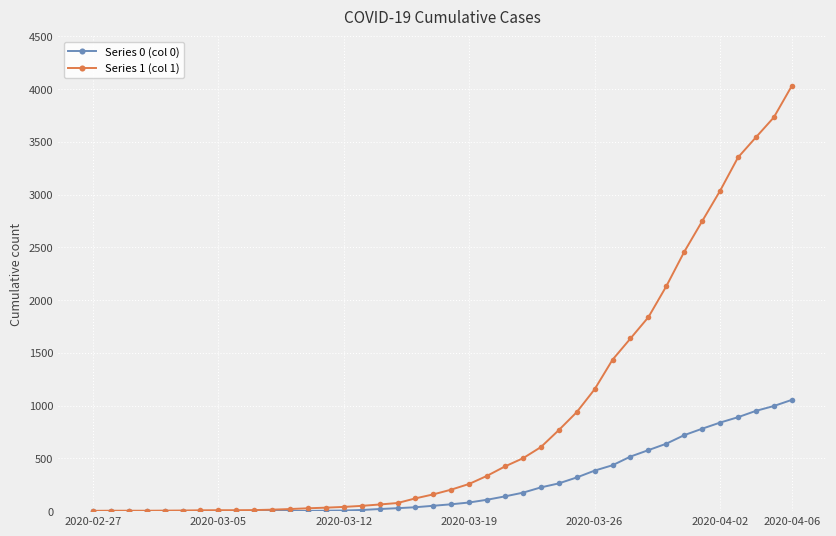

What is the value of the Series 0 (col 0) point at the 35th from the left?

781